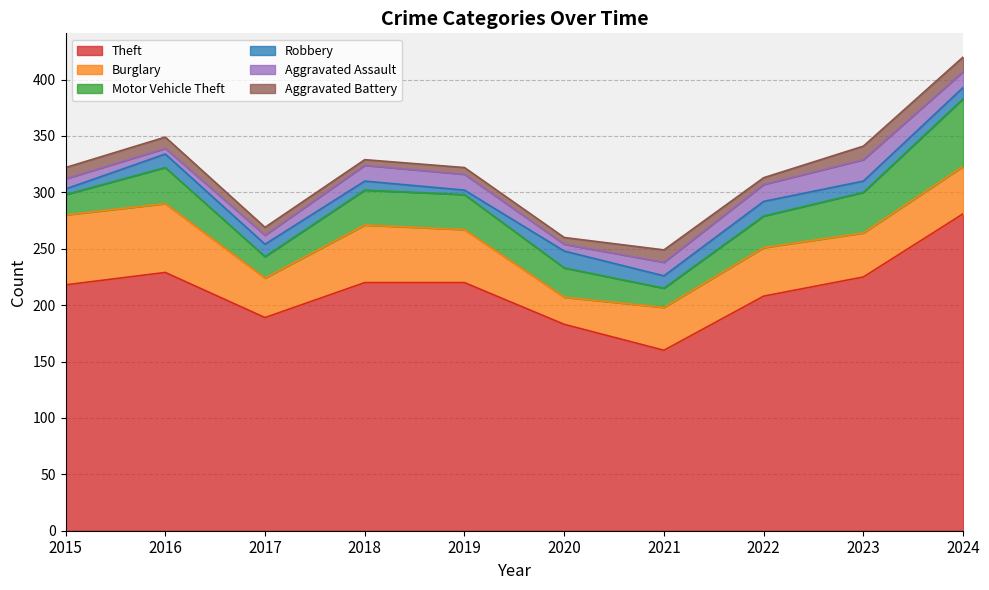

At which category is the sum across all series the highest?

2024